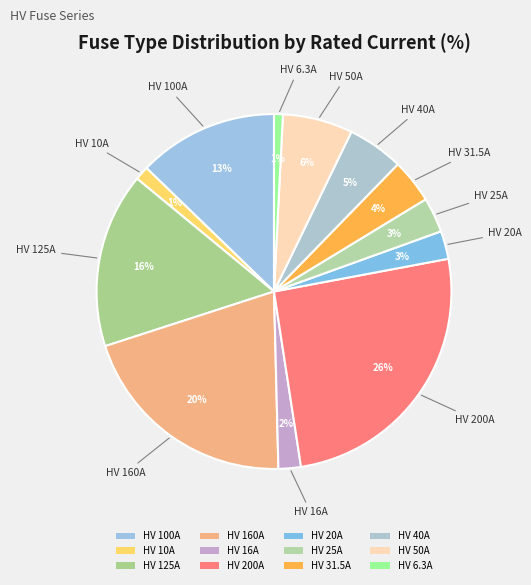

How many slices are in this pie chart?

12